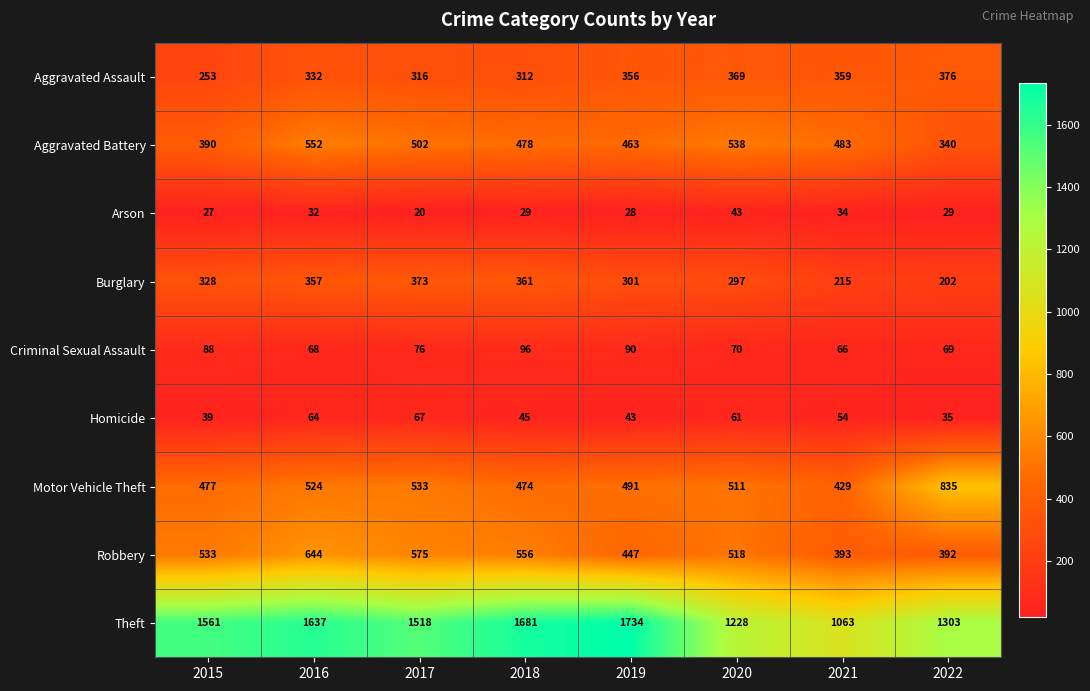

What is the difference between the second highest and second lowest values in the Burglary series?

146